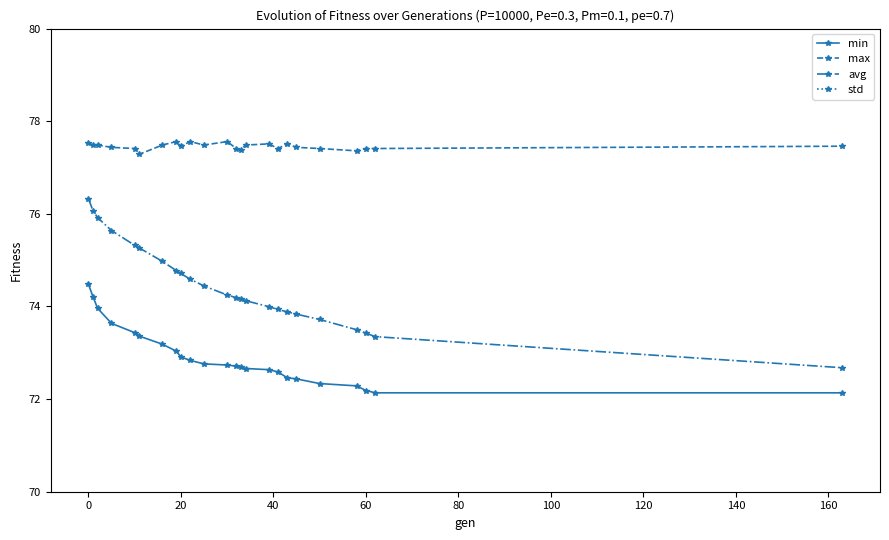

What is the maximum value for std?

1.3